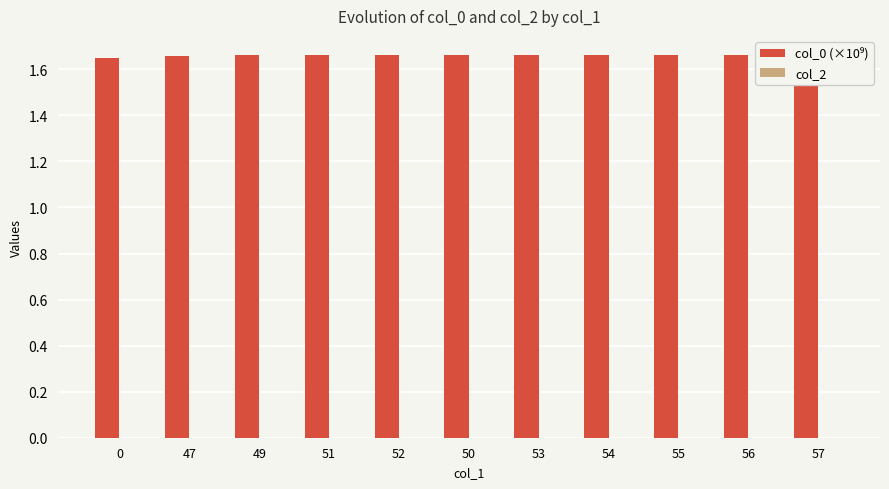

The col_2 series shows 0.0 at 47. True or false?

True